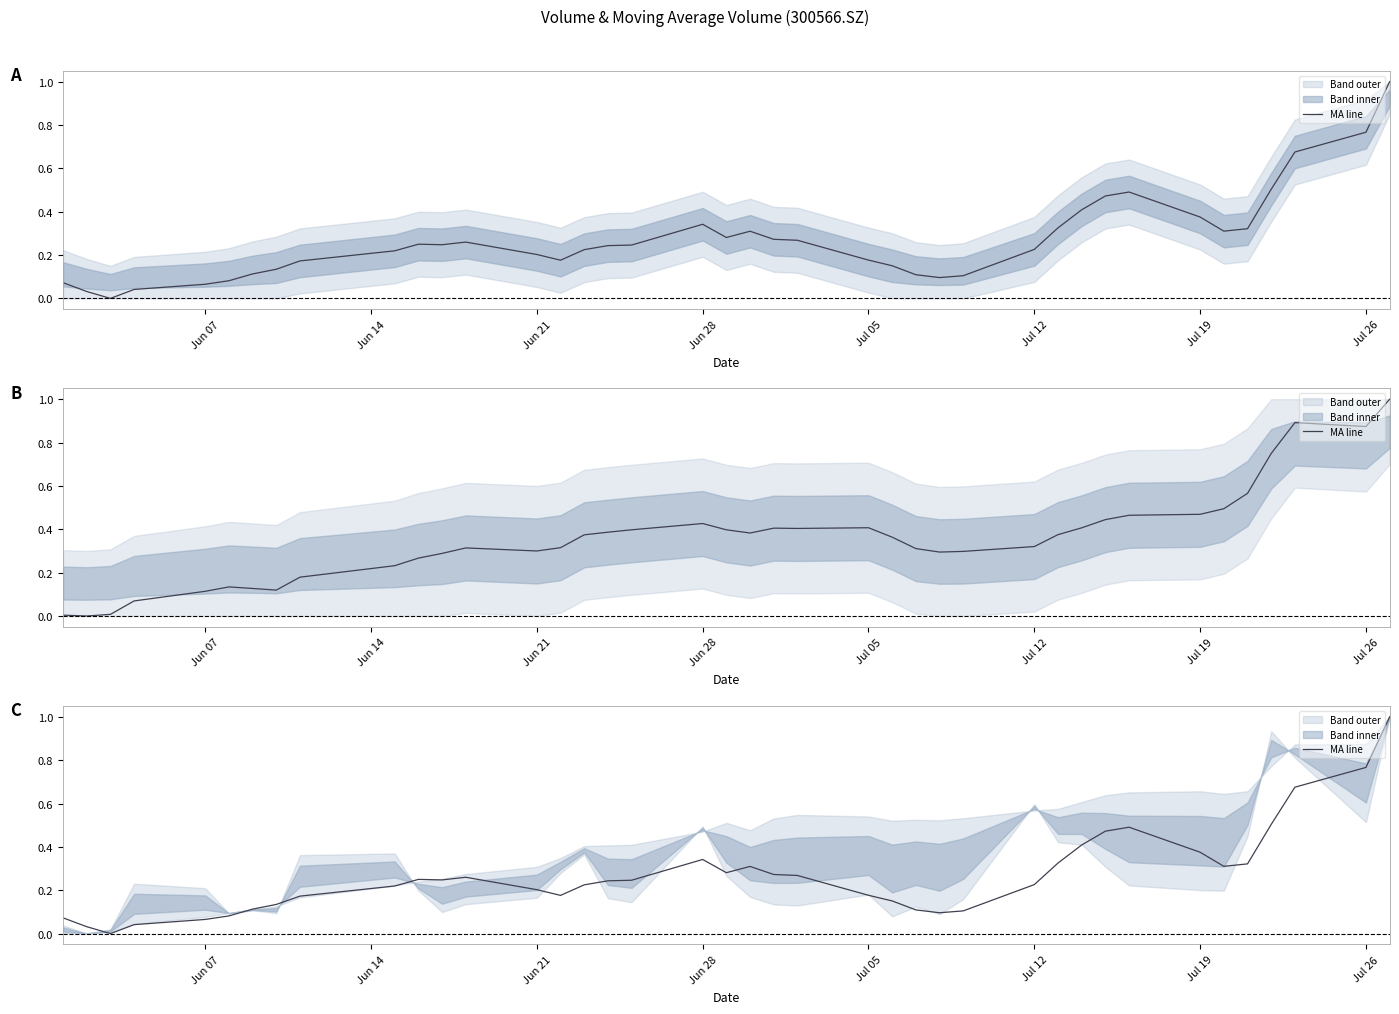

Is this an area chart (filled region under the line)?

No